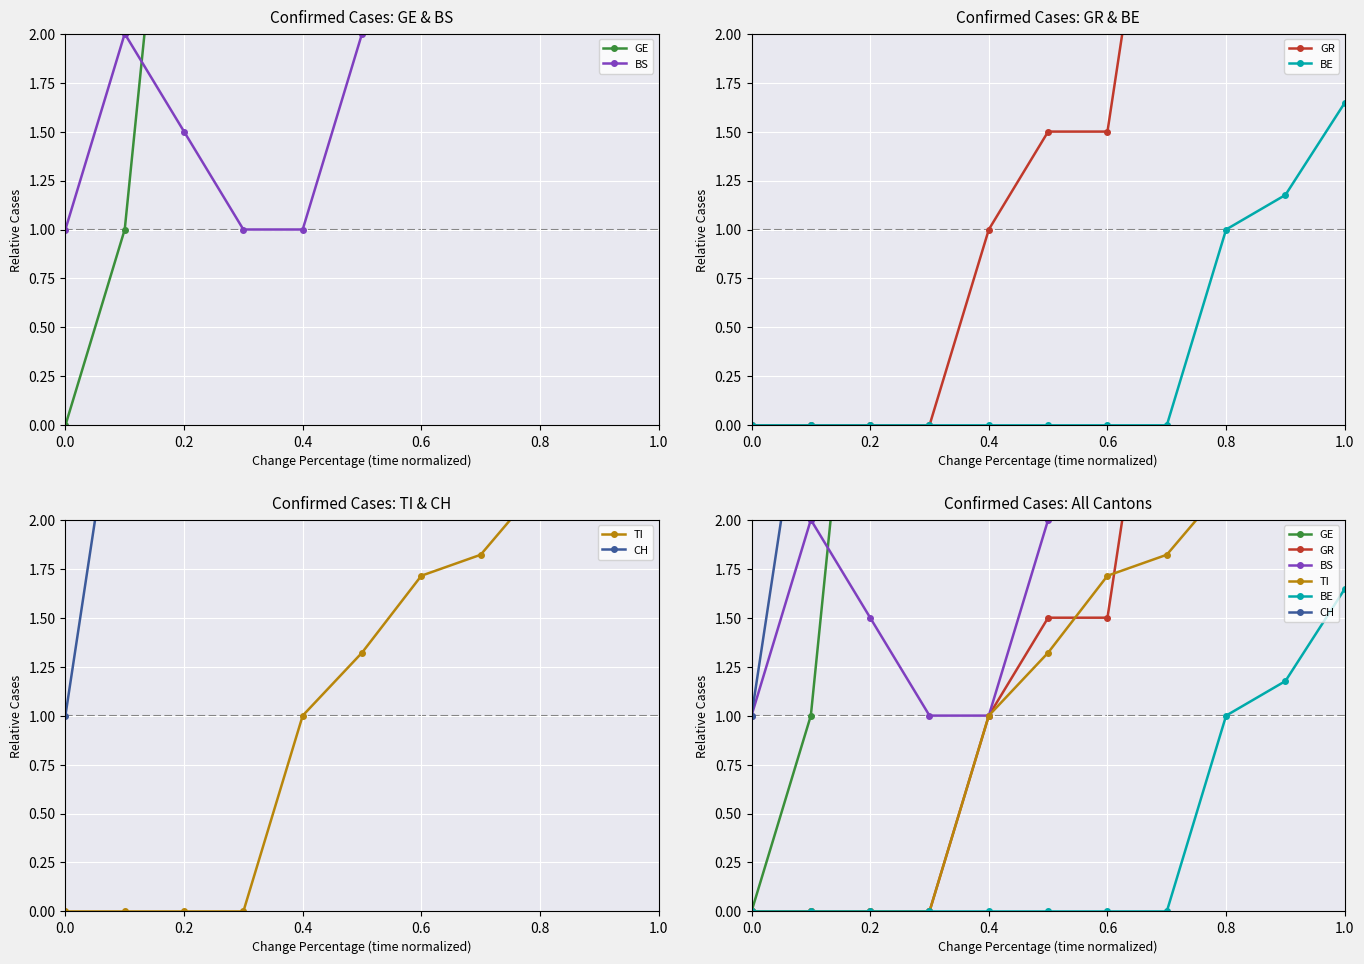

What is the greatest value displayed?

145.0